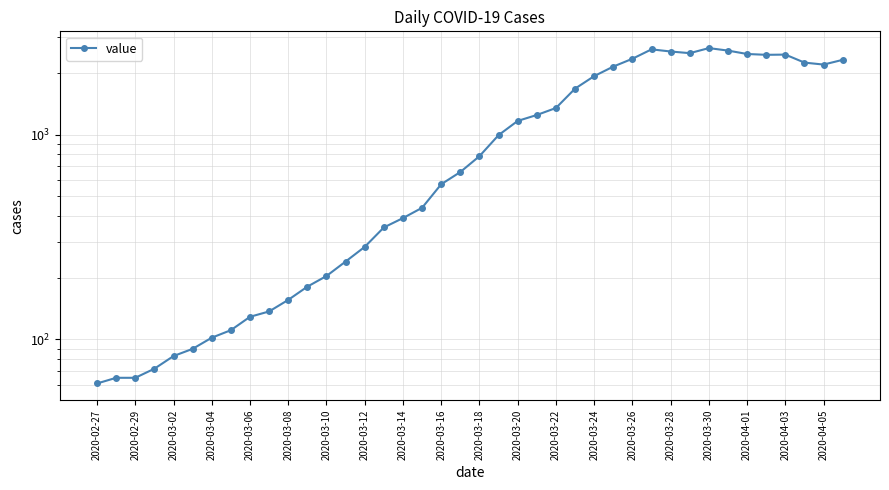

Is it true that the value at 2020-03-08 is 271?

False